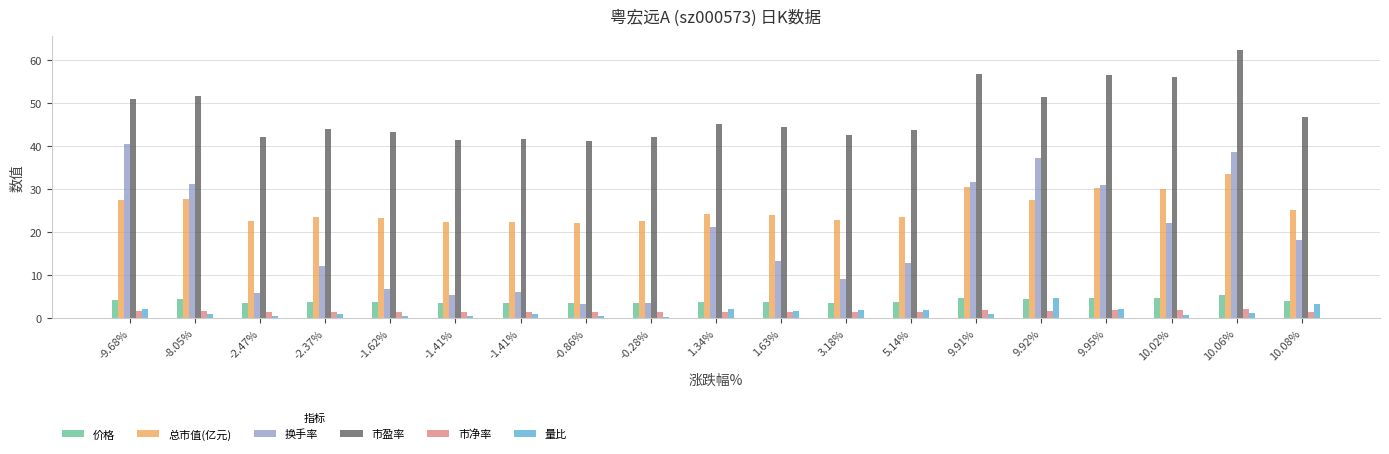

Count the number of categories in the chart.

19